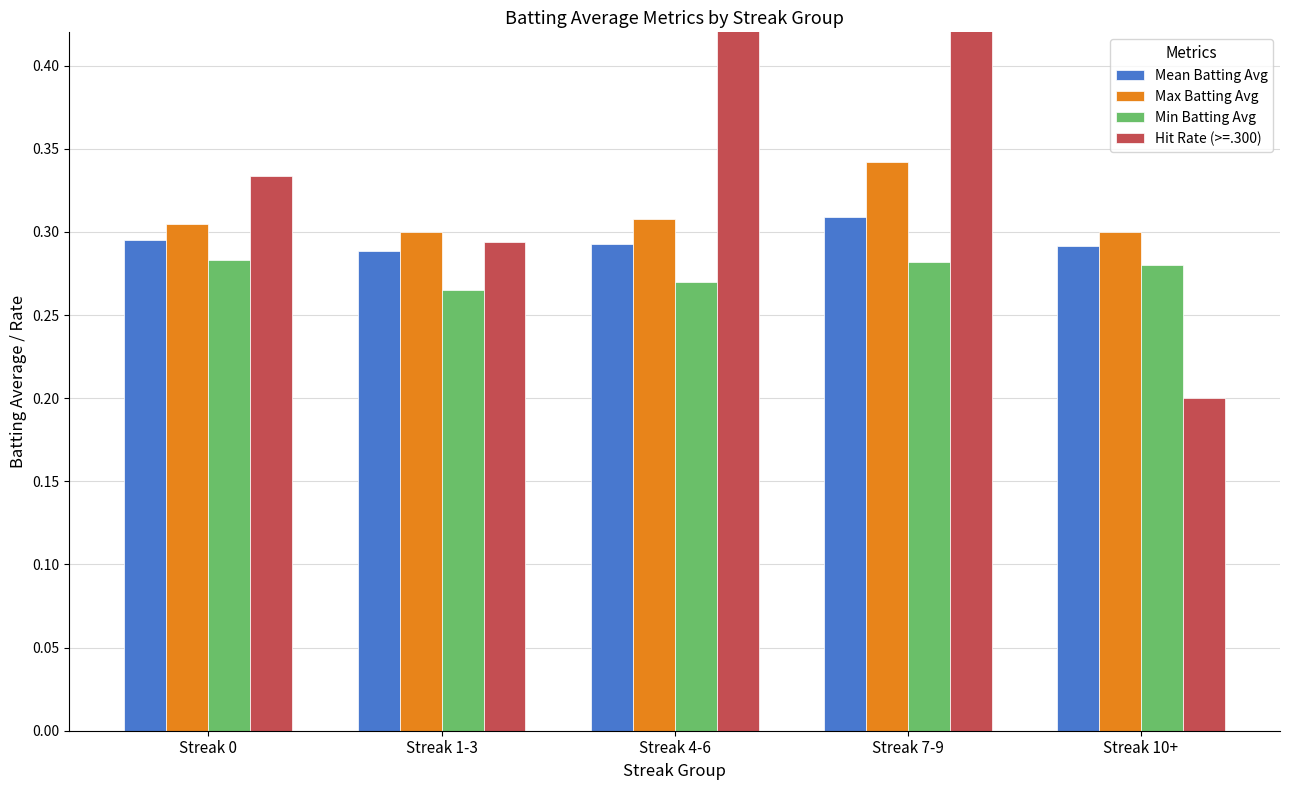

Reading left to right, what are all the values shown in this chart?

Mean Batting Avg: 0.3	0.3	0.3	0.3	0.3
Max Batting Avg: 0.3	0.3	0.3	0.3	0.3
Min Batting Avg: 0.3	0.3	0.3	0.3	0.3
Hit Rate (>=.300): 0.3	0.3	0.6	0.6	0.2